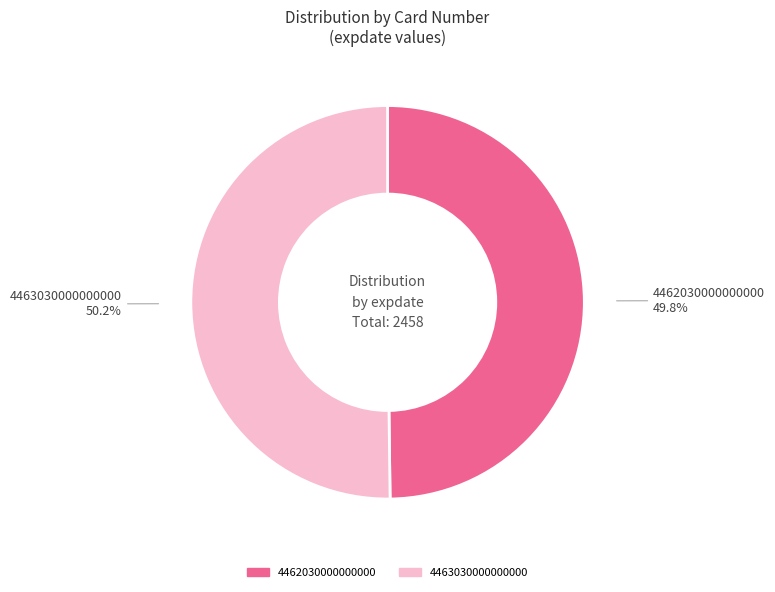

What percentage is the 4462030000000000 slice, to the nearest percent?

50%